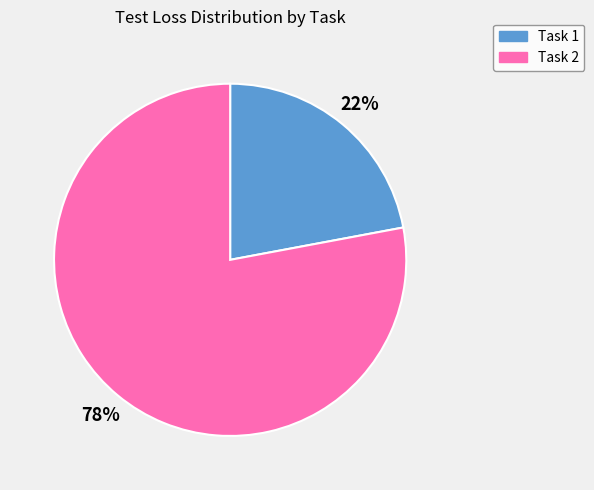

To the nearest percent, what is the average slice percentage?

50%